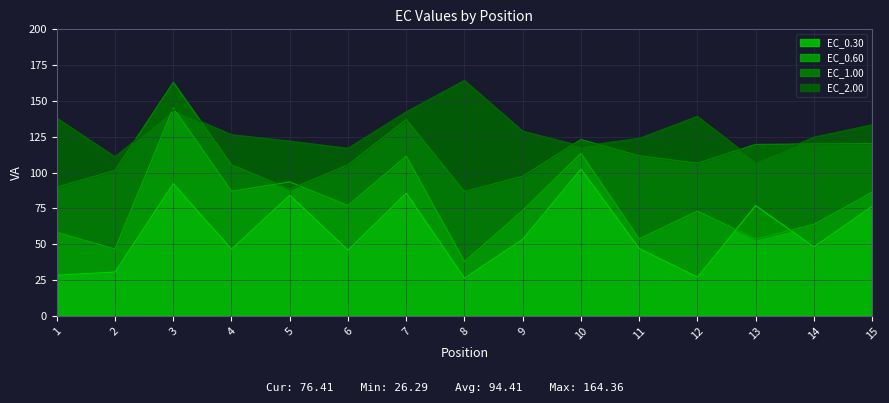

Reading left to right, transcribe all the data shown in this chart.

EC_0.30: 28.4	30.6	92.3	46.5	84.2	45.9	85.6	26.3	53.5	102.4	47.1	27.0	77.0	48.1	76.4
EC_0.60: 58.3	46.7	145.2	87.0	93.5	77.0	111.5	37.9	73.5	113.5	53.7	73.2	53.6	63.9	86.3
EC_1.00: 89.9	101.6	162.9	105.5	88.5	105.4	137.0	86.8	97.4	123.1	111.8	106.6	119.7	120.0	120.3
EC_2.00: 138.1	111.0	144.2	126.5	122.0	117.0	142.4	164.4	129.0	118.6	123.9	139.3	107.8	124.7	133.4